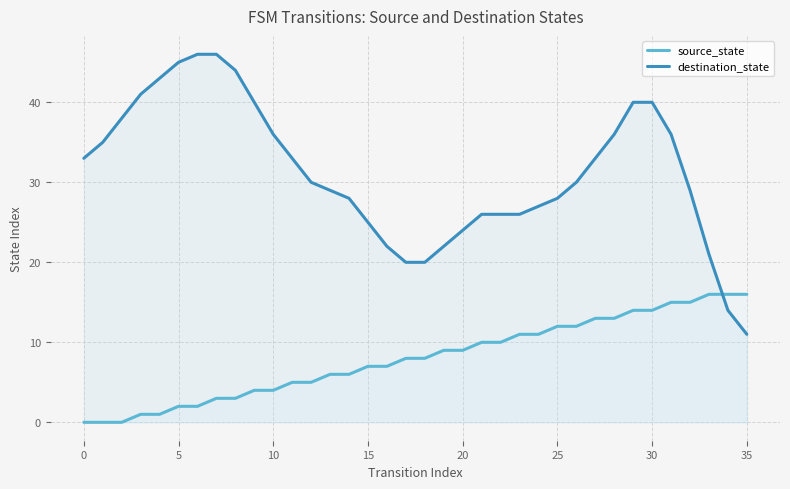

What is the spread (max minus min) of values at 26?

18